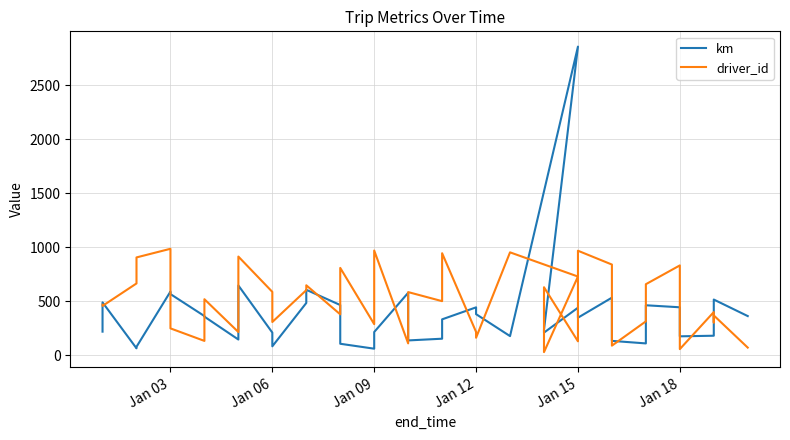

Rank the series by their average value, from lowest to highest.

km, driver_id